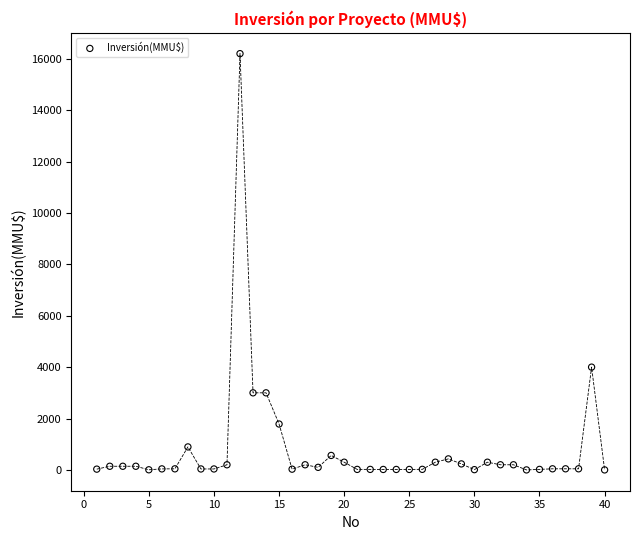

What Y value in the scatter plot is closest to 8100?

4000